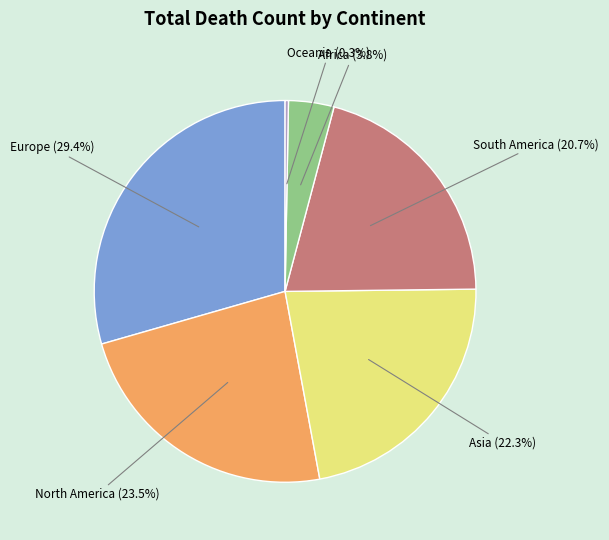

How many slices are in this pie chart?

6